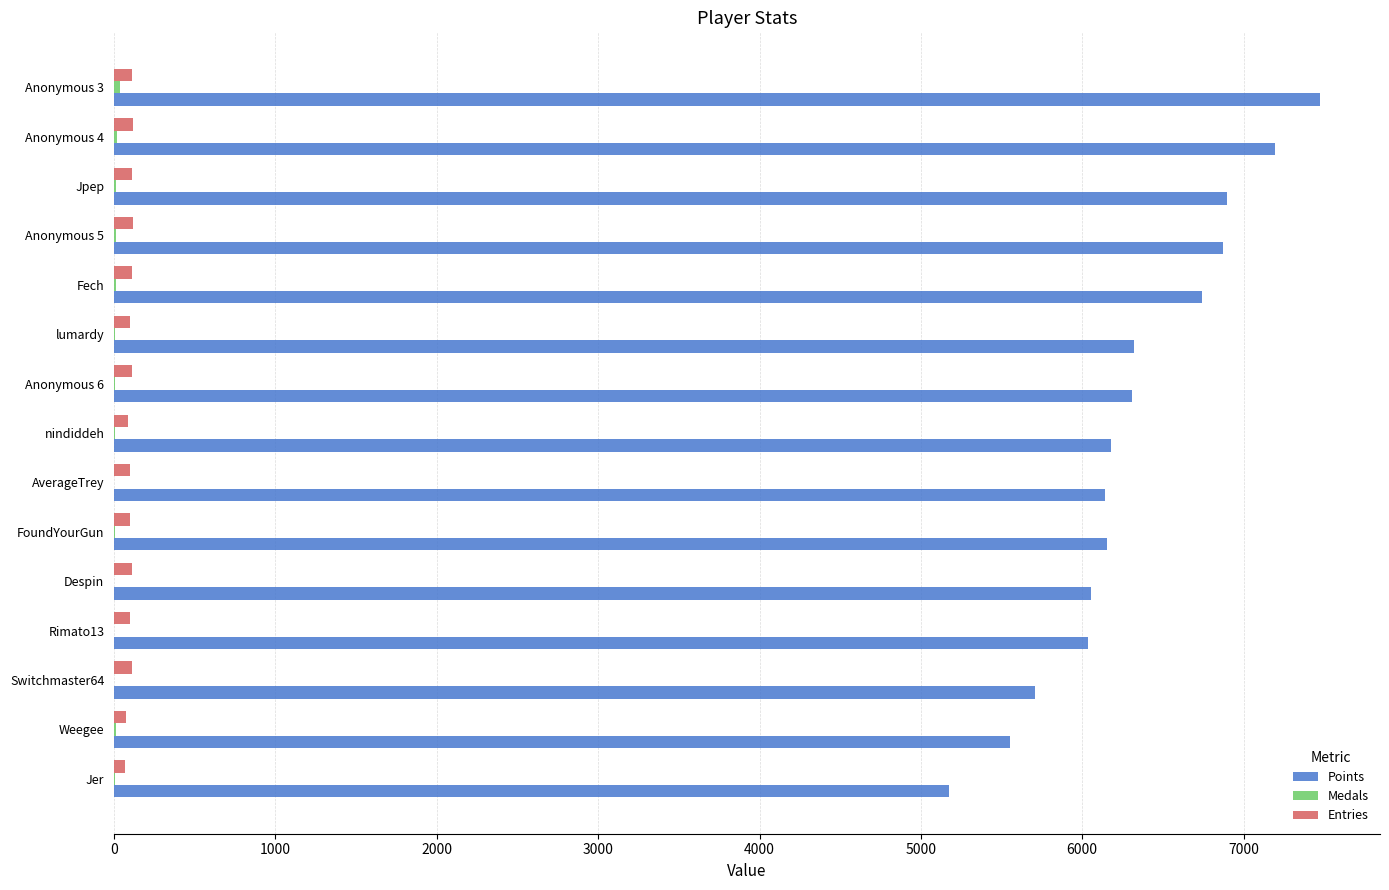

Is the value of Points at Despin greater than the value of Entries at Jer?

Yes